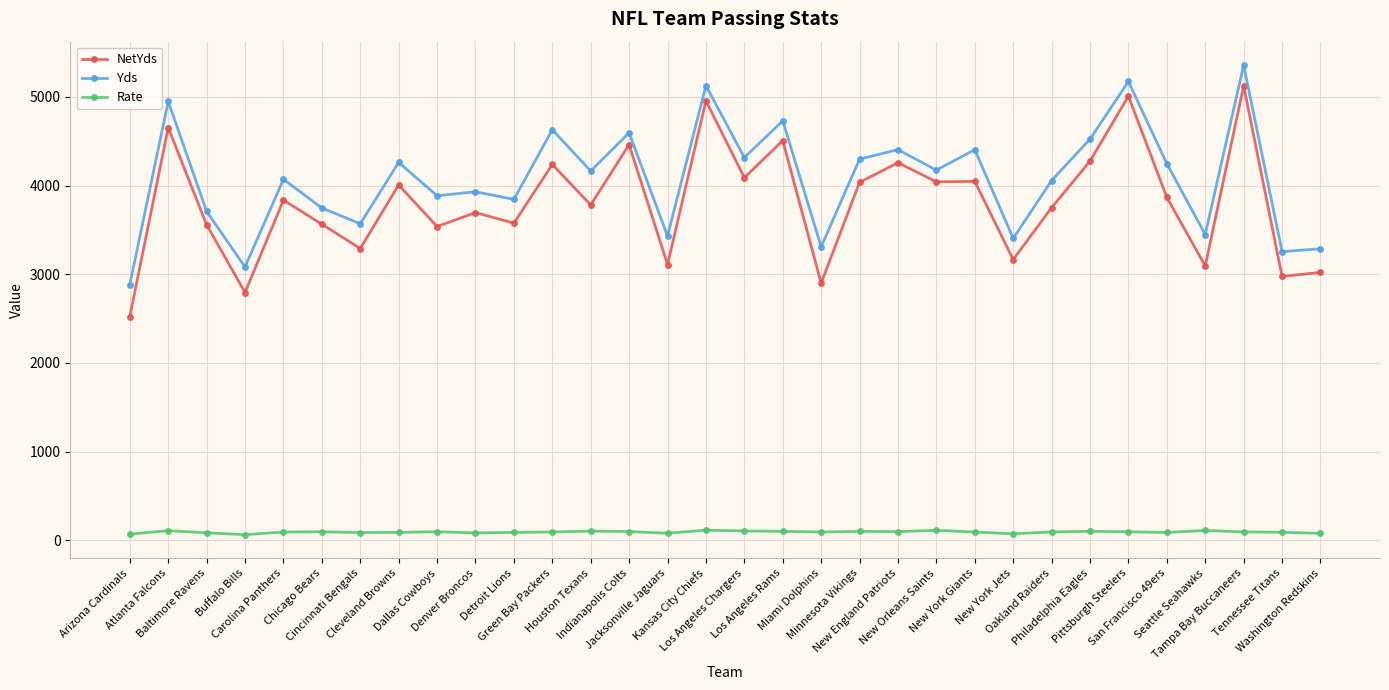

At which label does NetYds first exceed 3836?

Atlanta Falcons